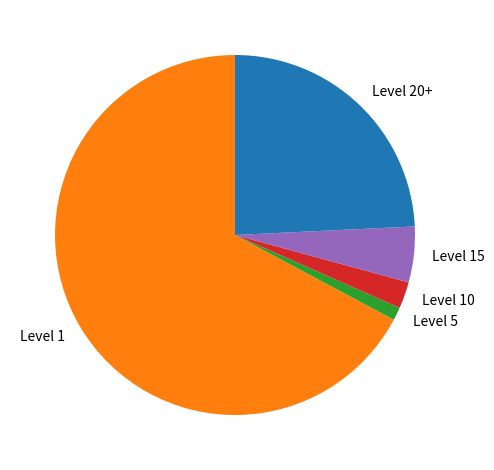

Combined, do Level 1 and Level 5 account for over 50%?

Yes